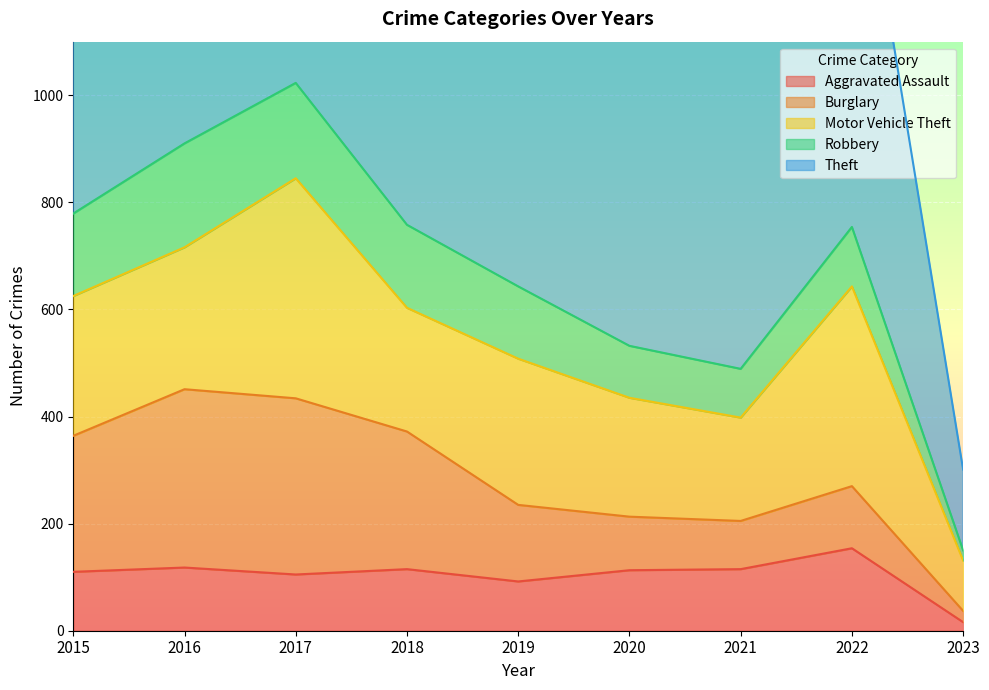

How many lines are shown in the chart?

5